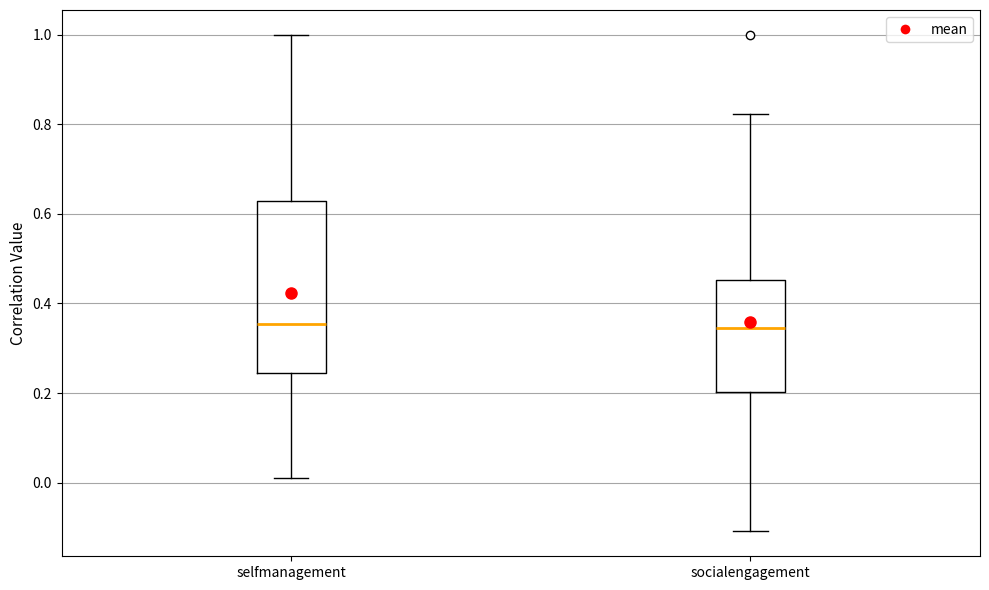

Reading left to right, transcribe this box plot: for each box, give where its median line is, the range the box spans, and where its two whiskers end, as read against the y-axis. The values are not printed on the chart, so give them approximately, as read against the axis.

selfmanagement: median 0.36, box 0.24 to 0.62, whiskers 0.00 to 1.00
socialengagement: median 0.34, box 0.20 to 0.46, whiskers -0.10 to 0.82